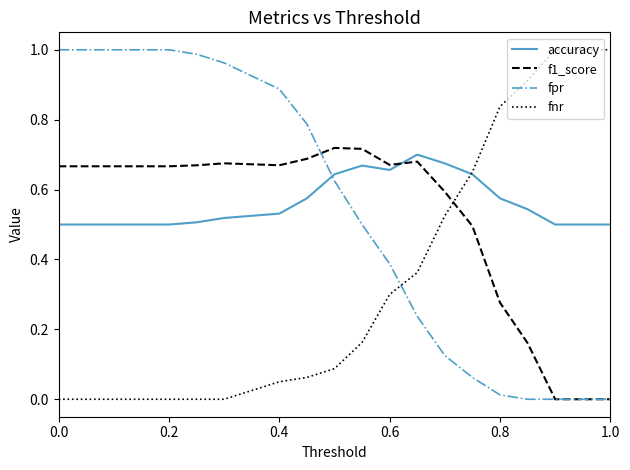

True or false: fpr and fnr cross at least once.

True